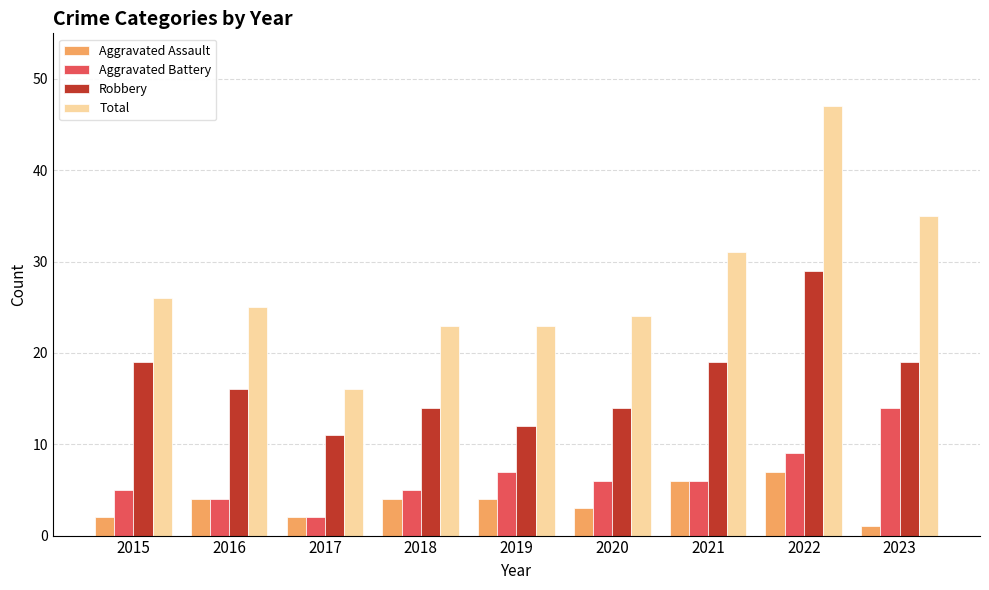

Which series changed the most between 2019 and 2022?

Total